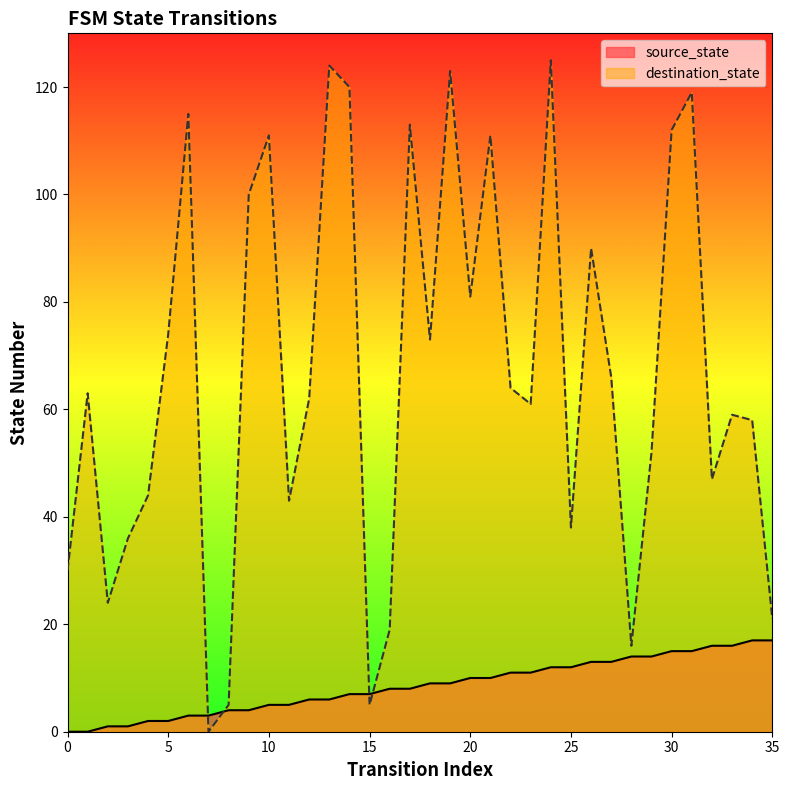

Which series has the largest total across all categories?

destination_state